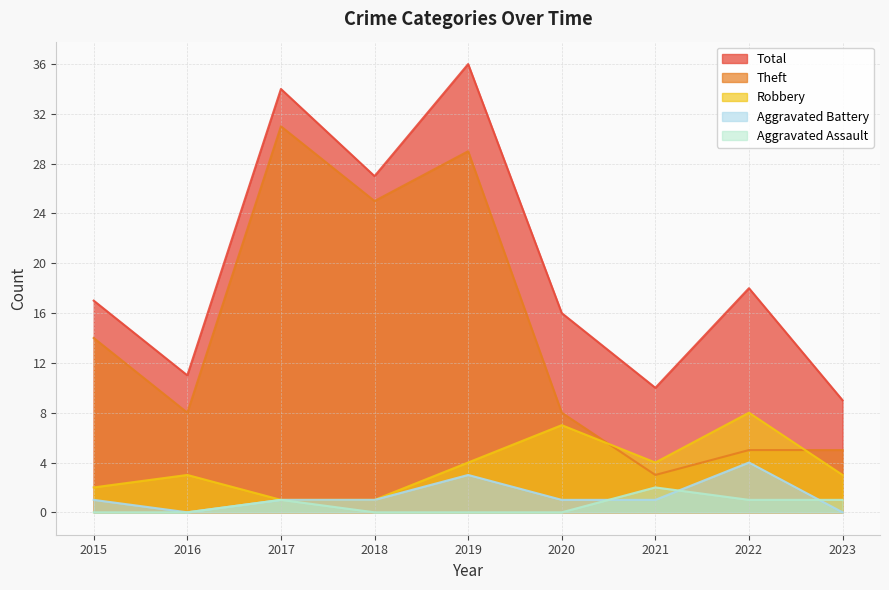

What is the average value of the Robbery series?

4